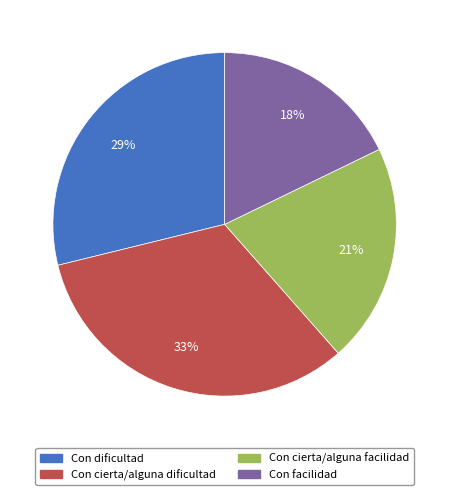

Combined, do Con facilidad and Con dificultad account for over 50%?

No